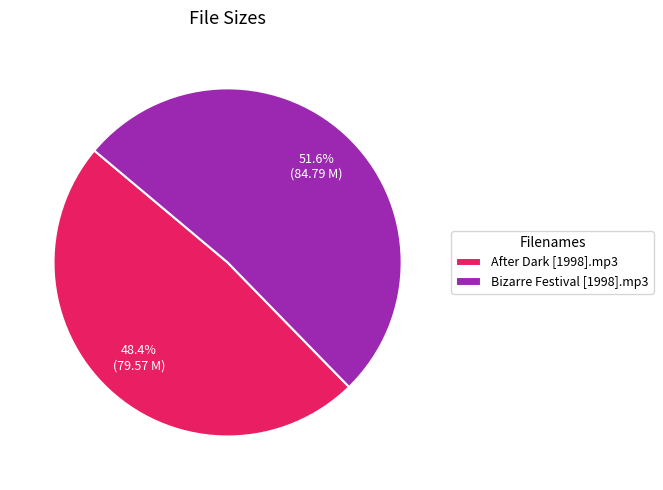

Rank the categories by value from highest to lowest.

Bizarre Festival [1998].mp3, After Dark [1998].mp3